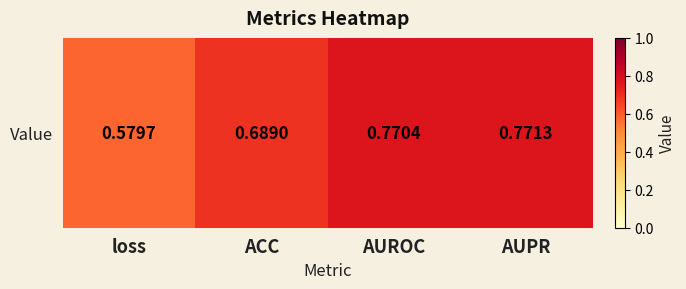

How many categories are shown in the chart?

4